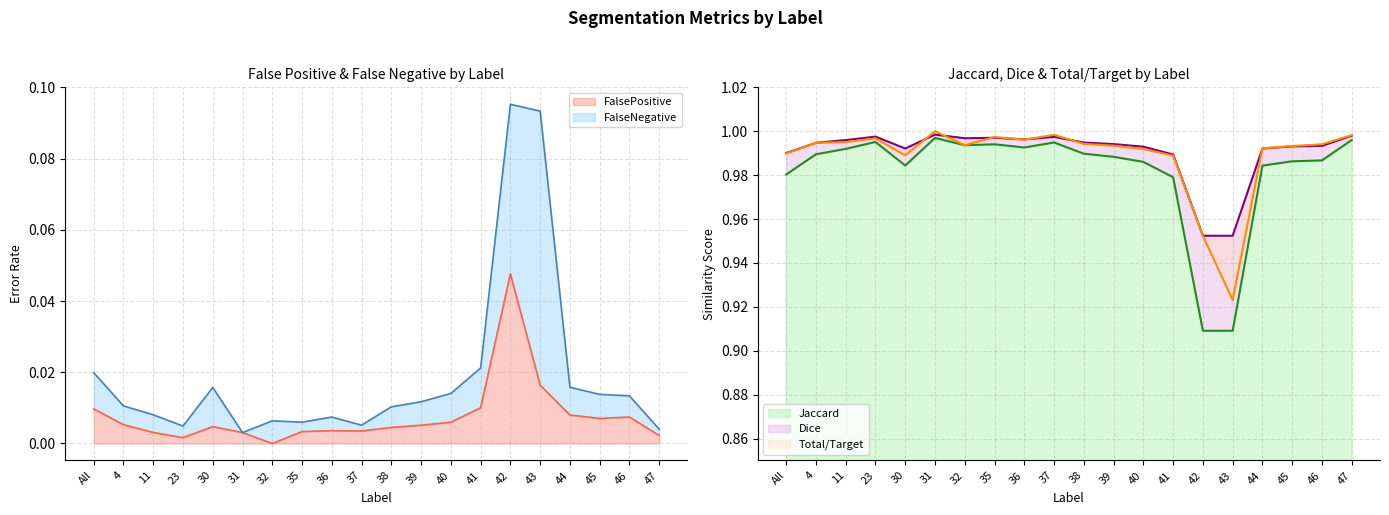

Which series changed the most between 46 and 47?

Jaccard